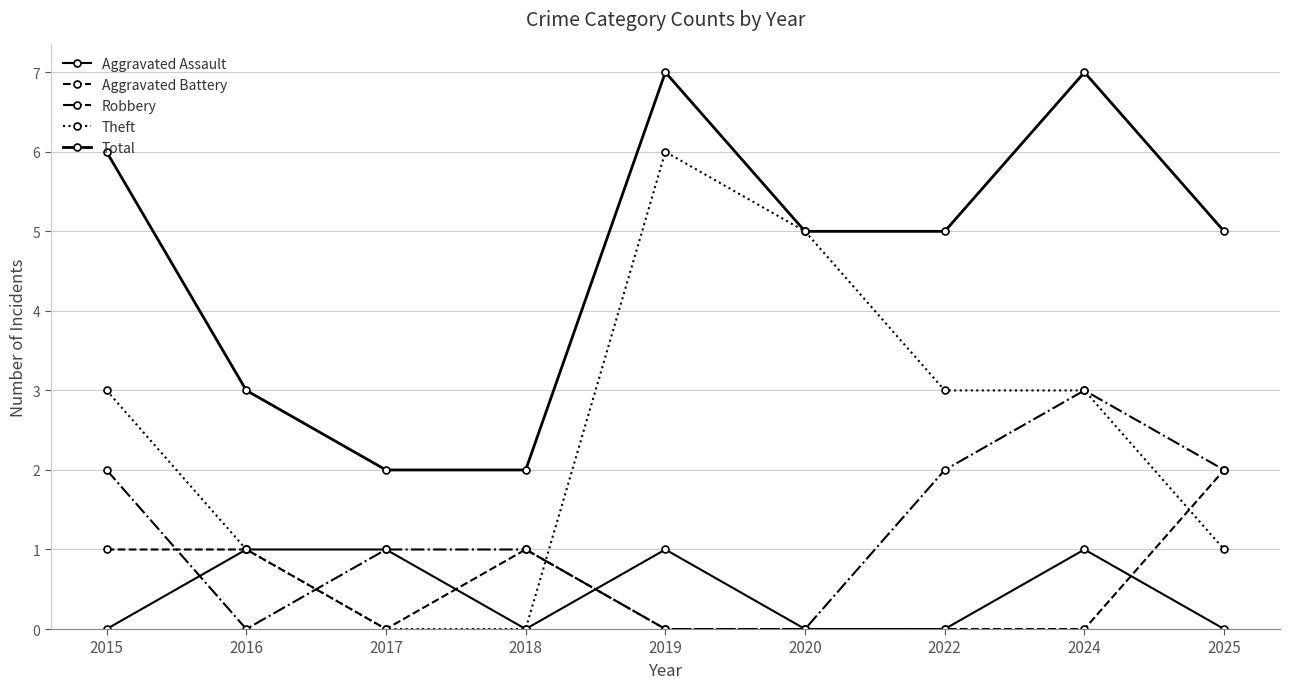

How many lines are shown in the chart?

5